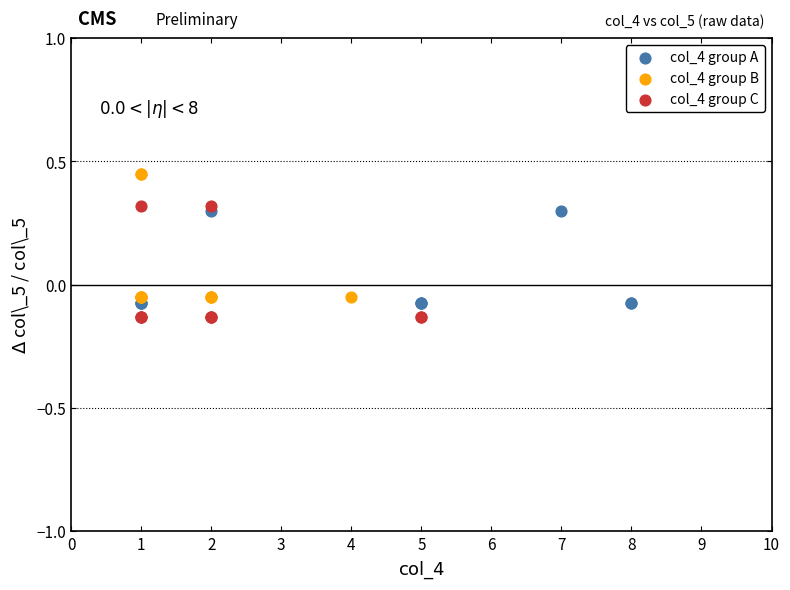

Which series contains the highest Y value?

col_4 group B